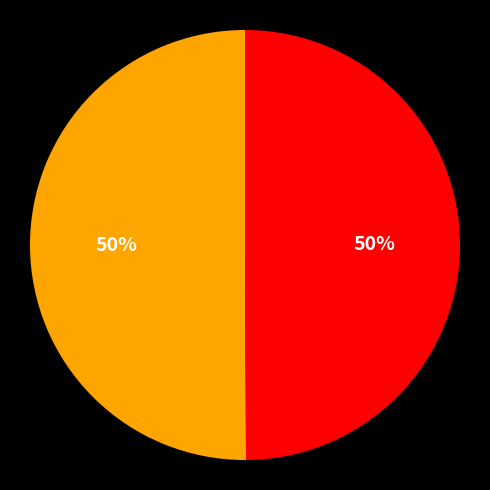

How many slices are in this pie chart?

2